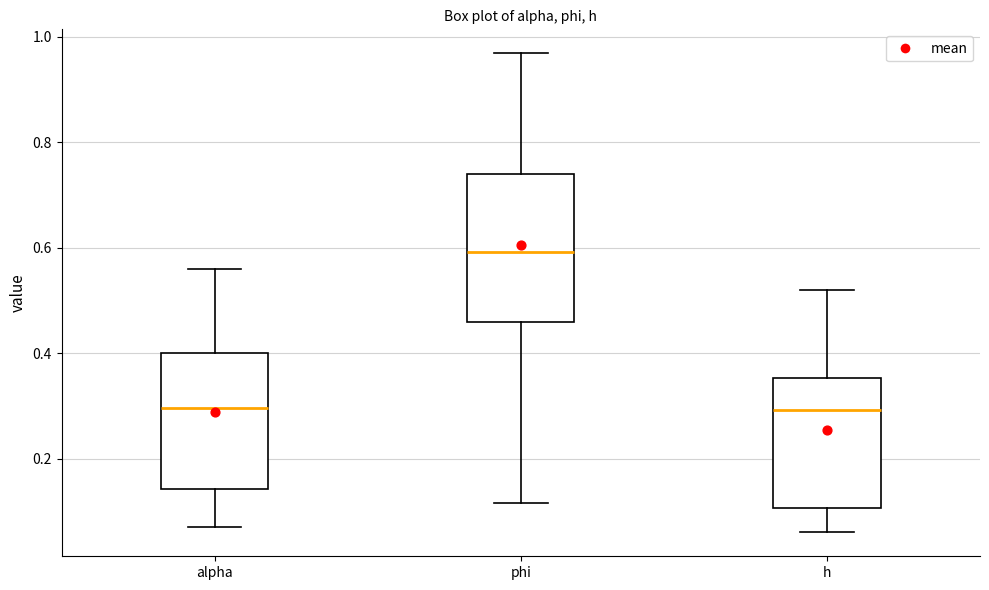

Comparing the boxes themselves (not the whiskers), which one is the tallest?

phi